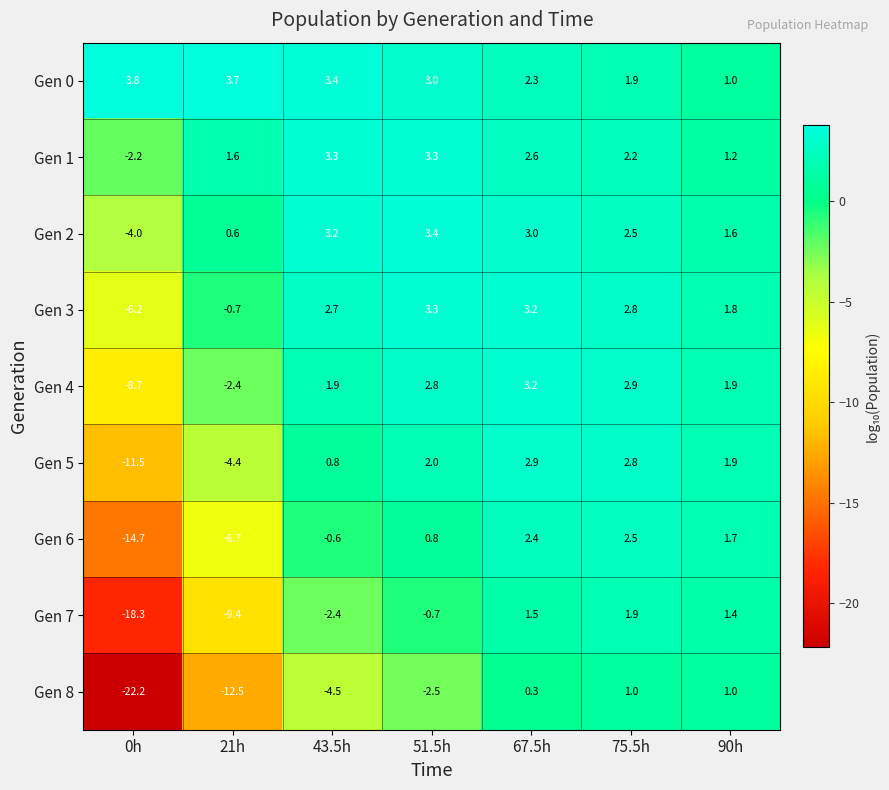

List the labels in order of Gen 7 value, largest first.

75.5h, 67.5h, 90h, 51.5h, 43.5h, 21h, 0h